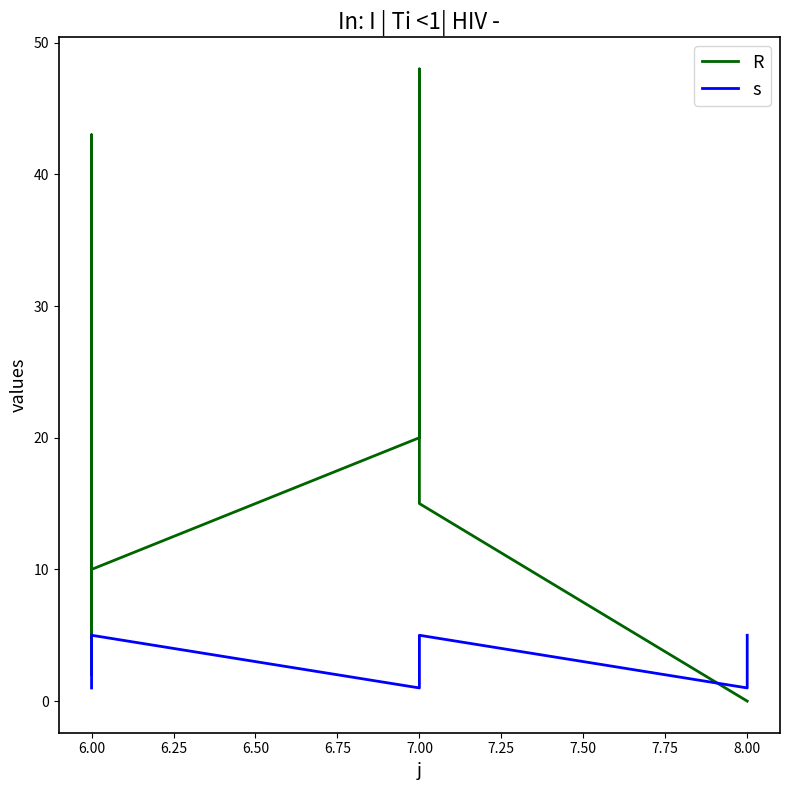

The value of s at 7.00 is 2. True or false?

False